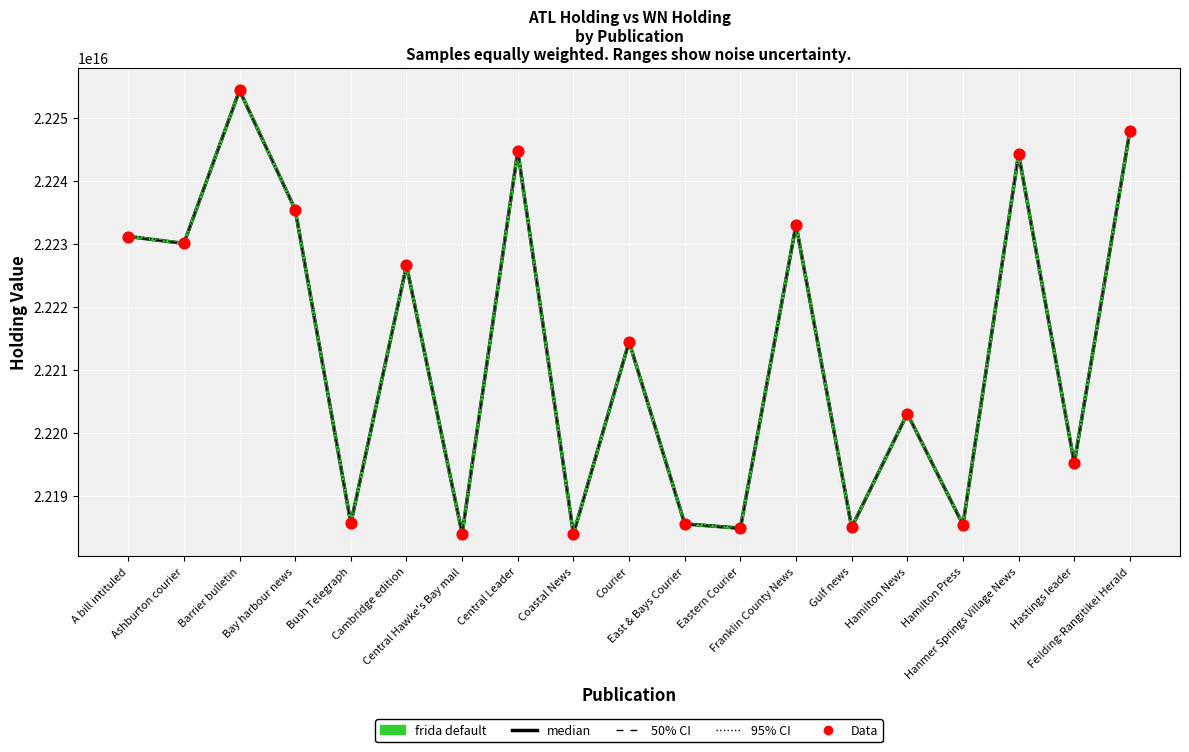

Which series reaches the maximum Y coordinate?

frida default (ATL Holding)